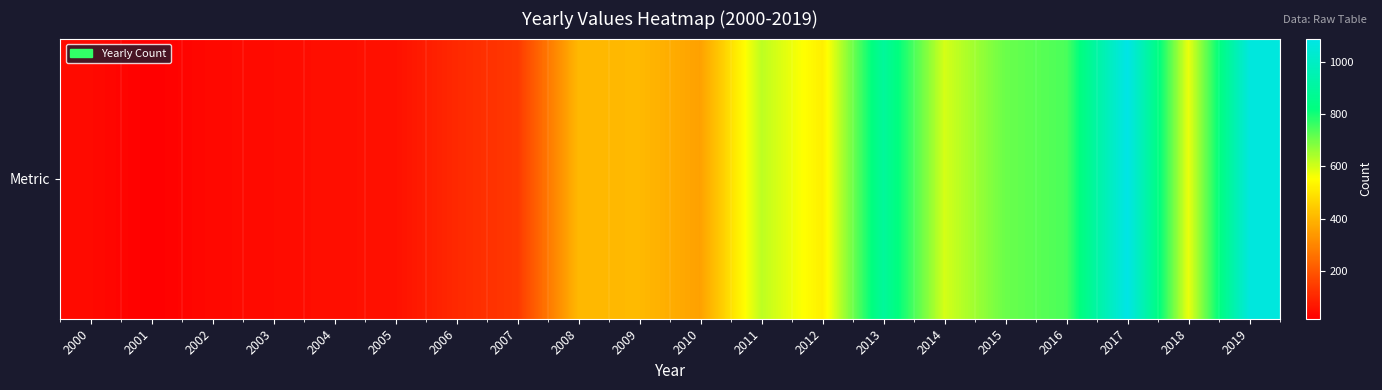

Approximately how many times larger is the value at 2000 compared to 2005?

0.7